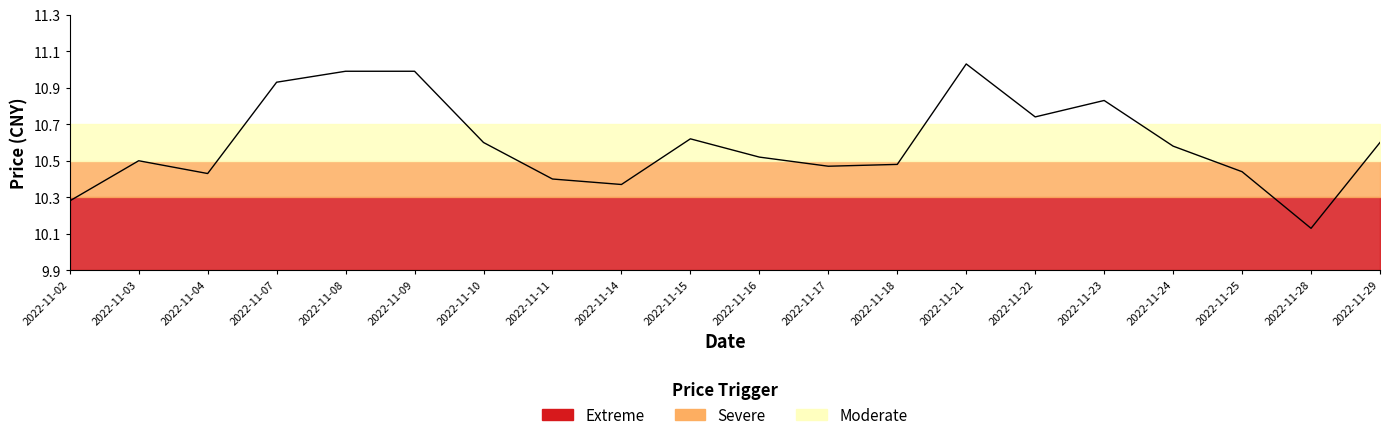

What is the sum of the values at 2022-11-24 and 2022-11-04?

21.0